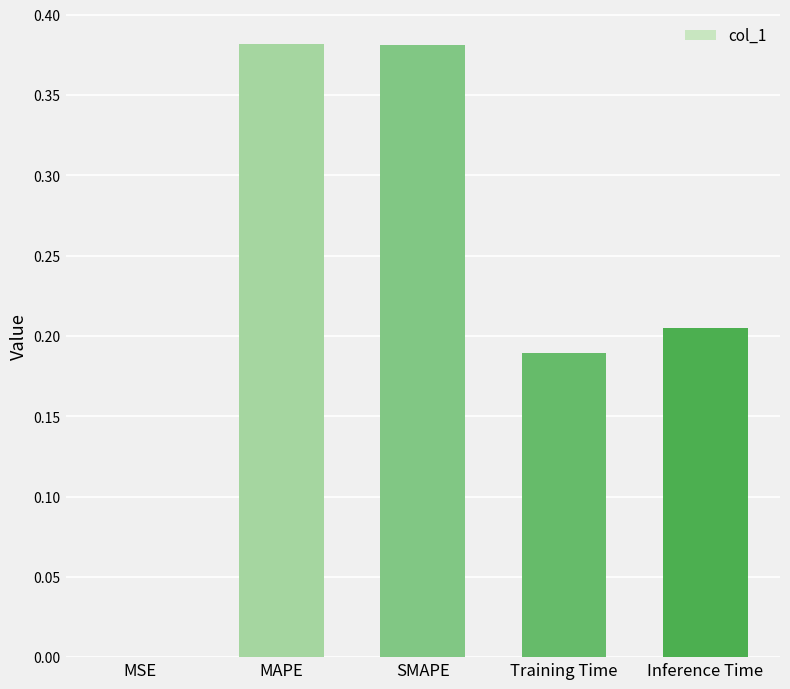

True or false: the data shows 0.6 at MAPE.

False